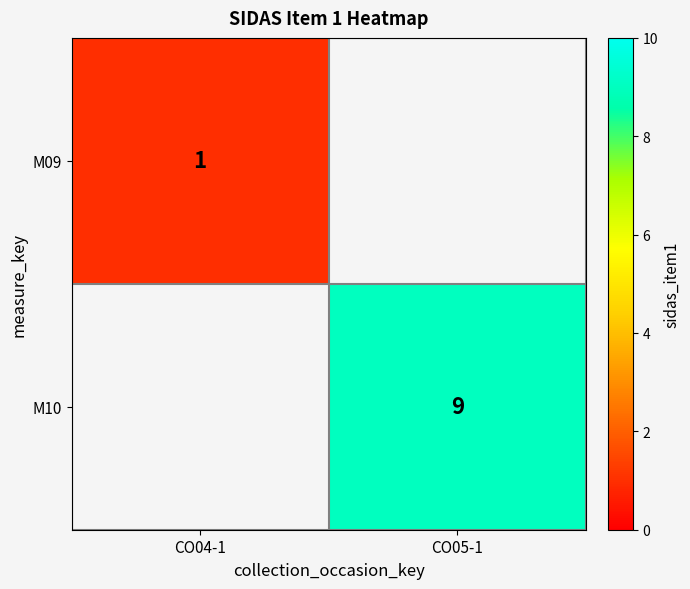

Is it true that M10 equals 9 at CO05-1?

True